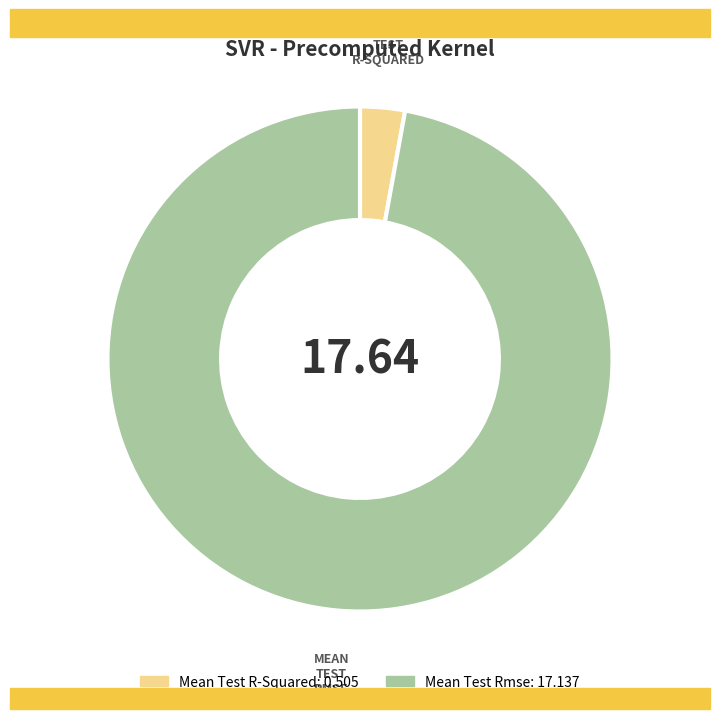

Is there a majority slice in this chart?

Yes